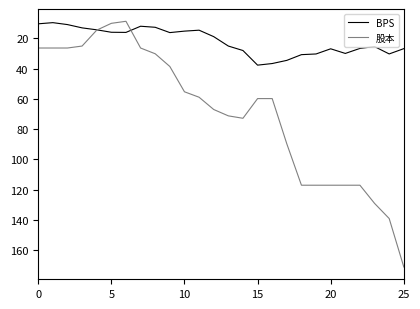

Which series has the largest range (max minus min)?

股本